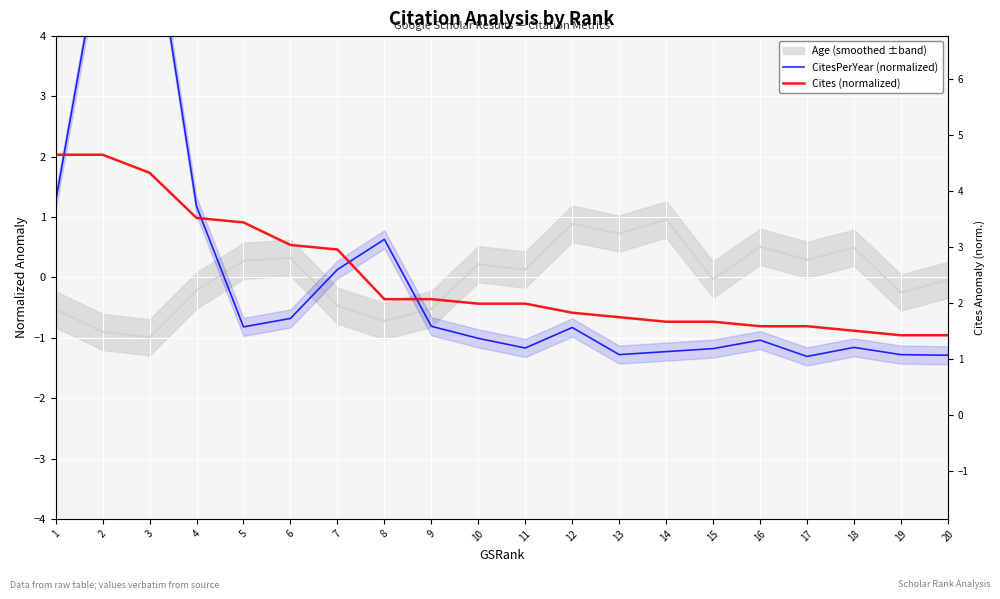

Is it true that CitesPerYear (normalized) equals -1.3 at 19?

True